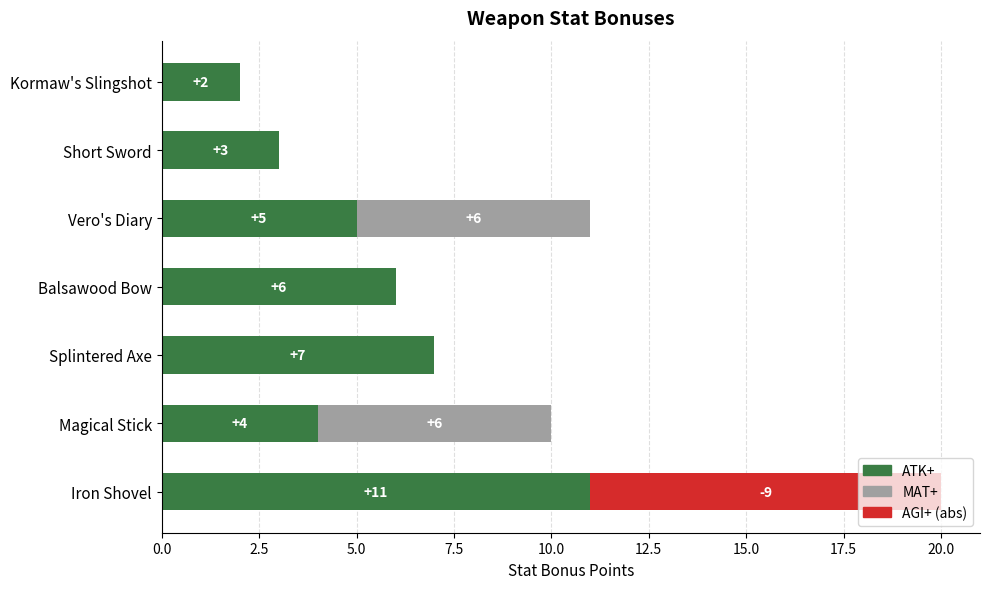

What is the total value across all series at Vero's Diary?

11